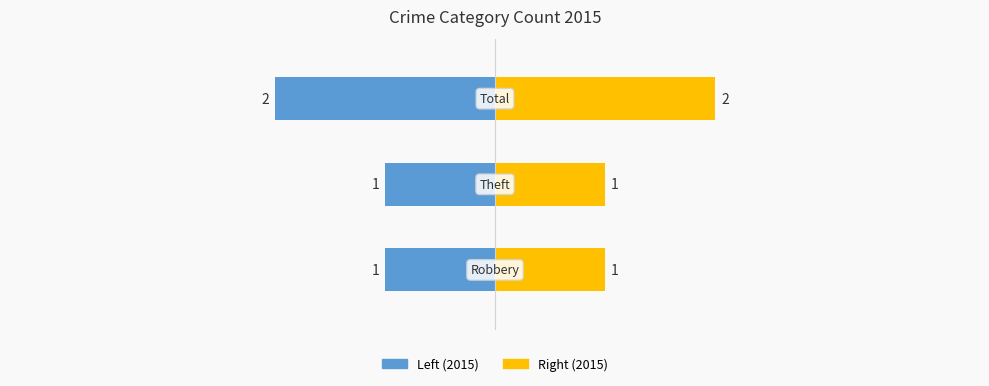

How many bars are there in total?

3